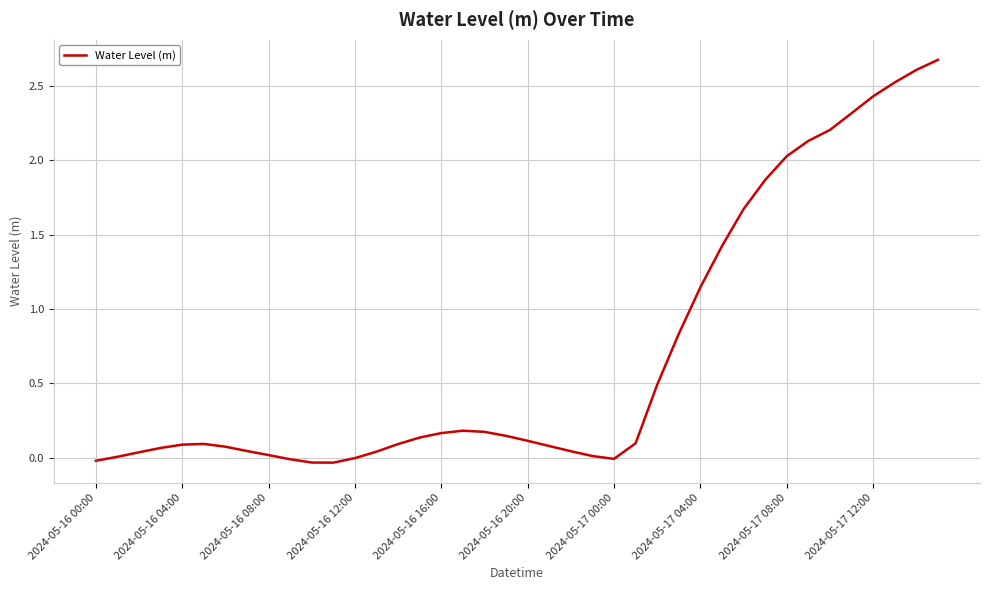

What is the maximum value shown in the chart?

2.7